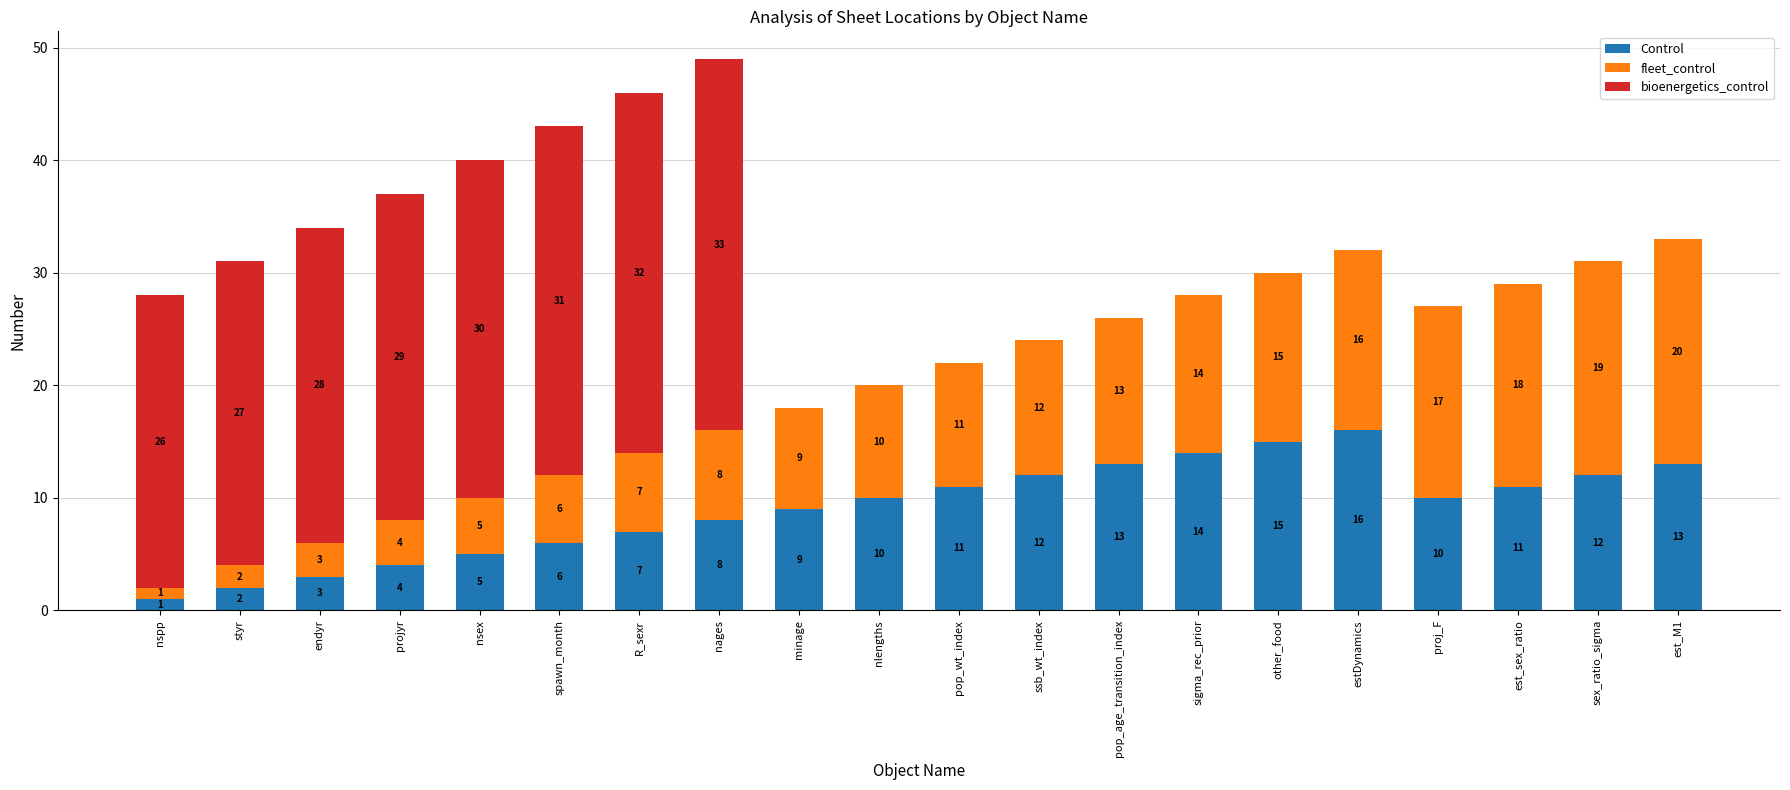

What are all the series names shown in the legend?

Control, fleet_control, bioenergetics_control